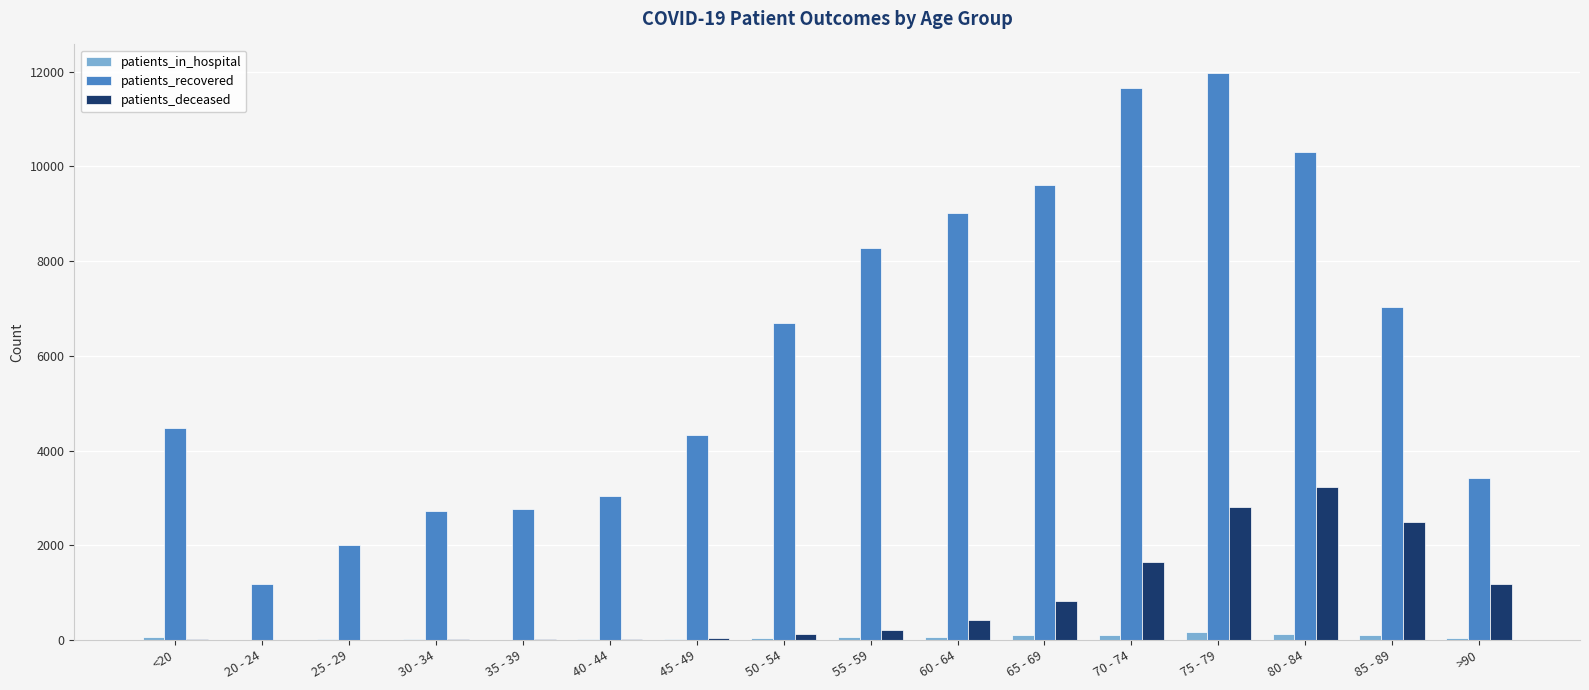

Which series changed the most between 30 - 34 and 75 - 79?

patients_recovered